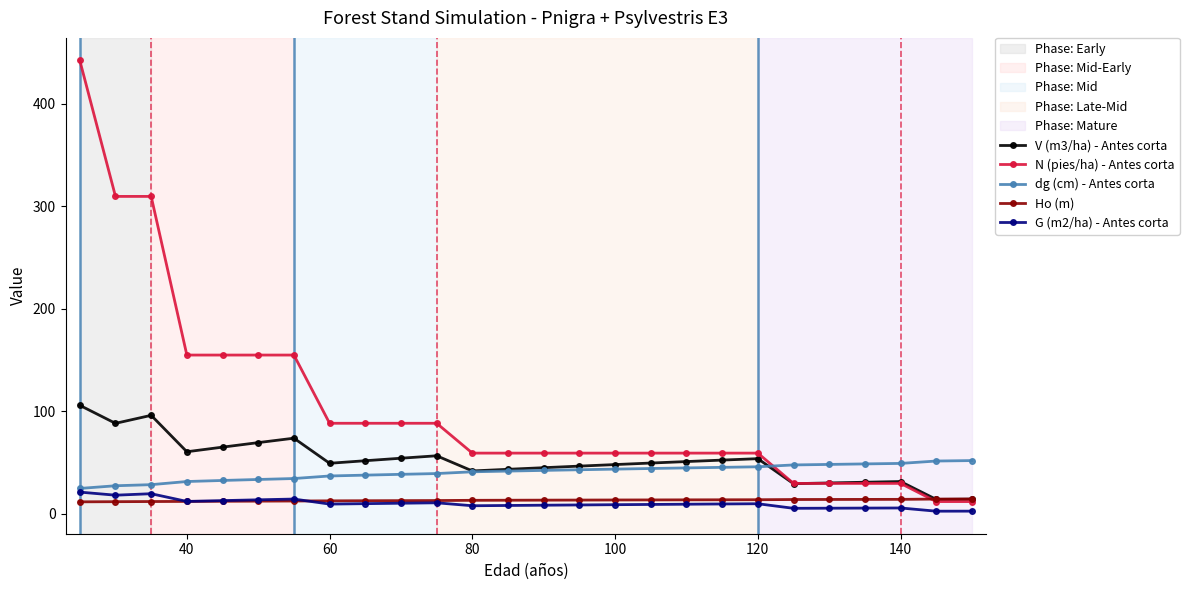

List the series in order of their peak value, lowest first.

Ho (m), G (m2/ha) - Antes corta, dg (cm) - Antes corta, V (m3/ha) - Antes corta, N (pies/ha) - Antes corta